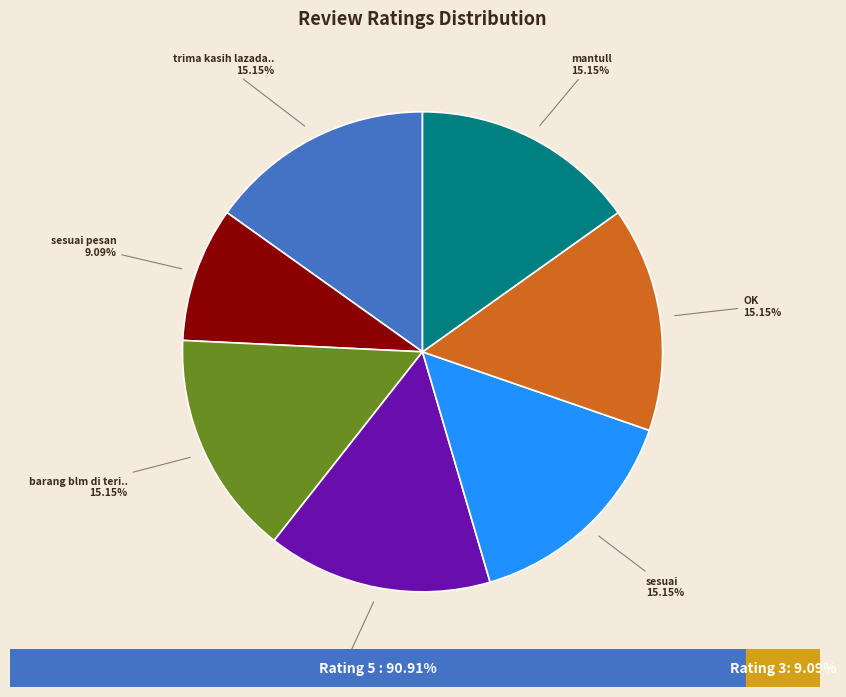

Is there any slice that represents more than half of the pie?

No